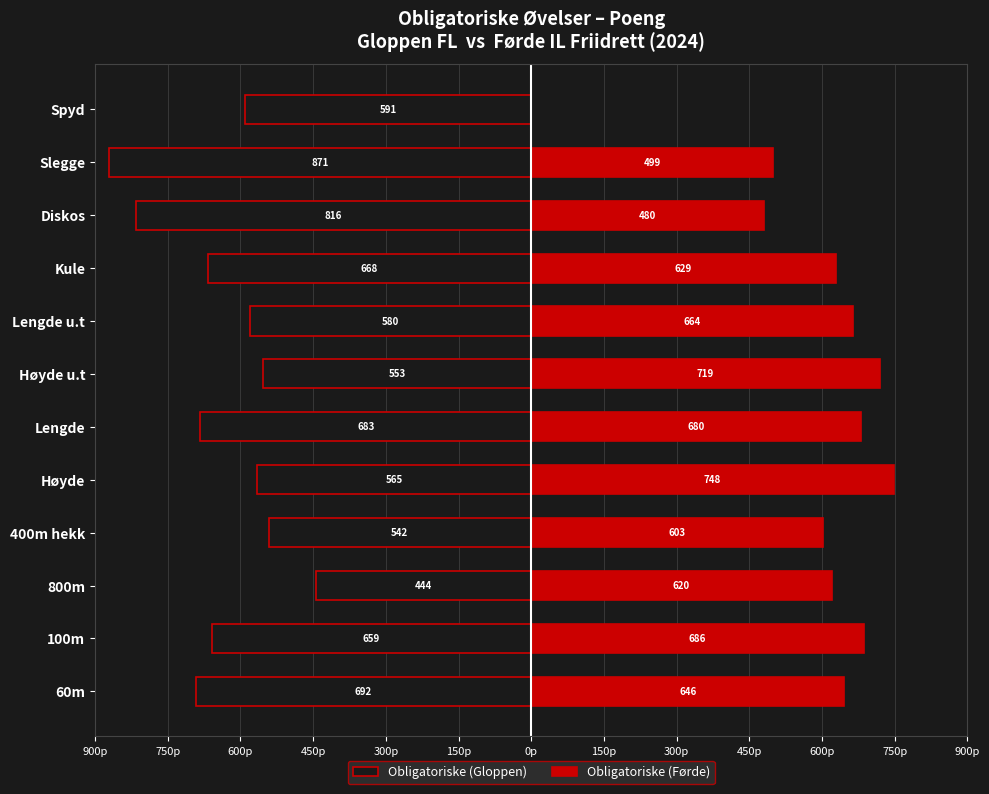

What are all the series names shown in the legend?

Obligatoriske (Gloppen), Obligatoriske (Førde)